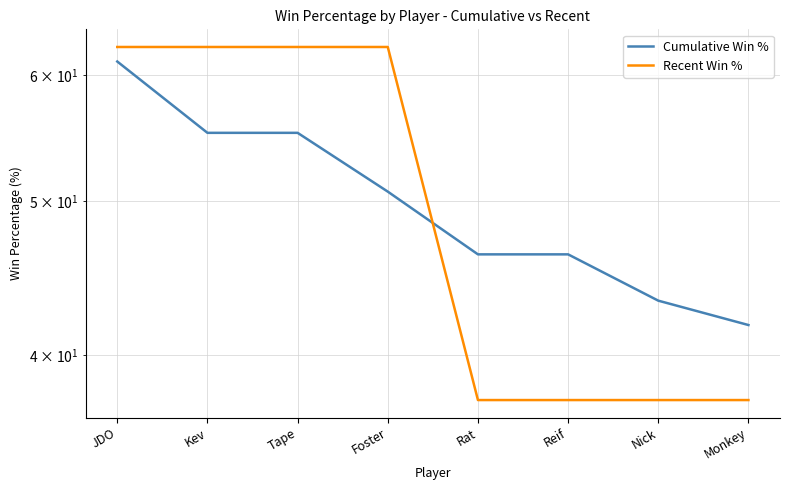

Reading right to left, transcribe all the data shown in this chart.

Cumulative Win %: Monkey=41.8	Nick=43.3	Reif=46.3	Rat=46.3	Foster=50.7	Tape=55.2	Kev=55.2	JDO=61.2
Recent Win %: Monkey=37.5	Nick=37.5	Reif=37.5	Rat=37.5	Foster=62.5	Tape=62.5	Kev=62.5	JDO=62.5